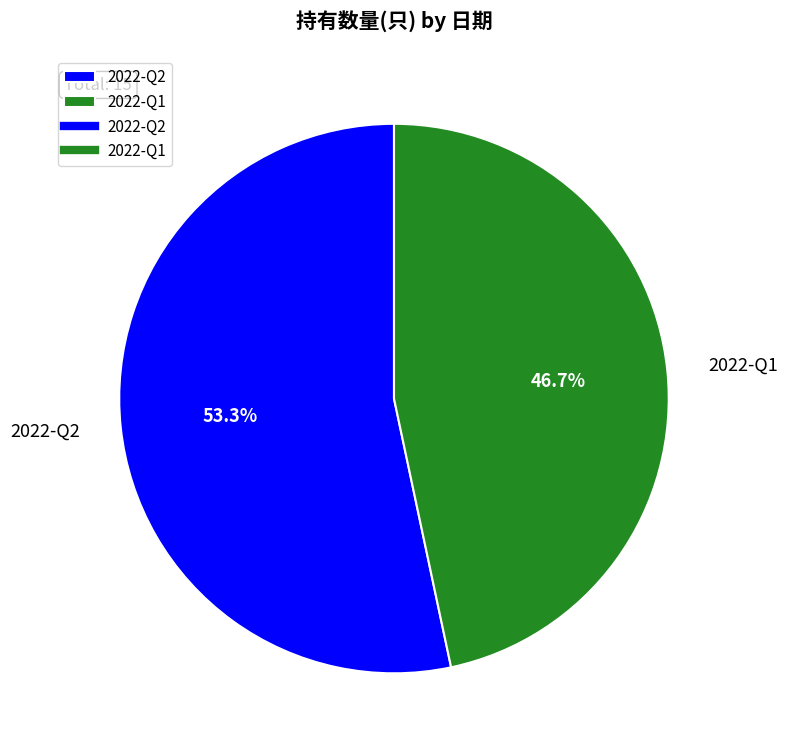

To the nearest percent, what percentage of the pie is 2022-Q2?

53%